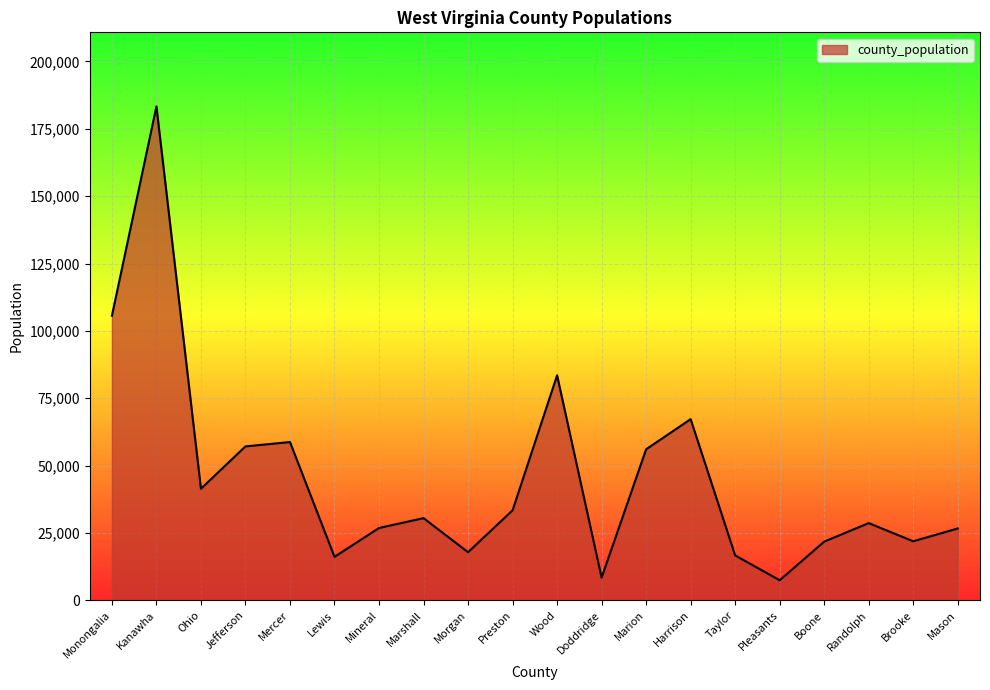

What value does the data have at Kanawha?

183279